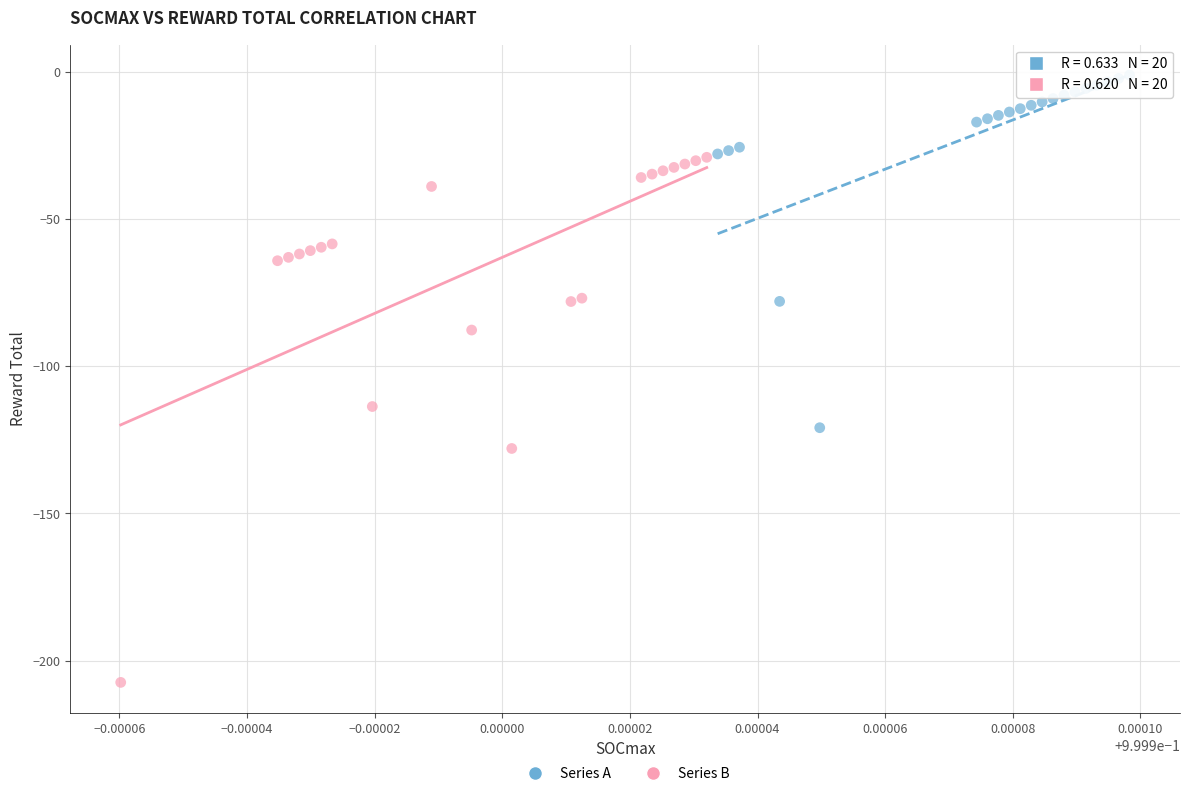

Which series reaches the minimum Y coordinate?

Series B